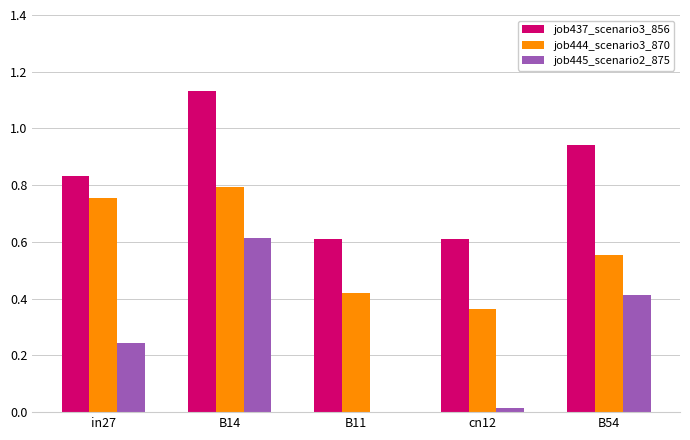

At which category is the sum across all series the highest?

B14